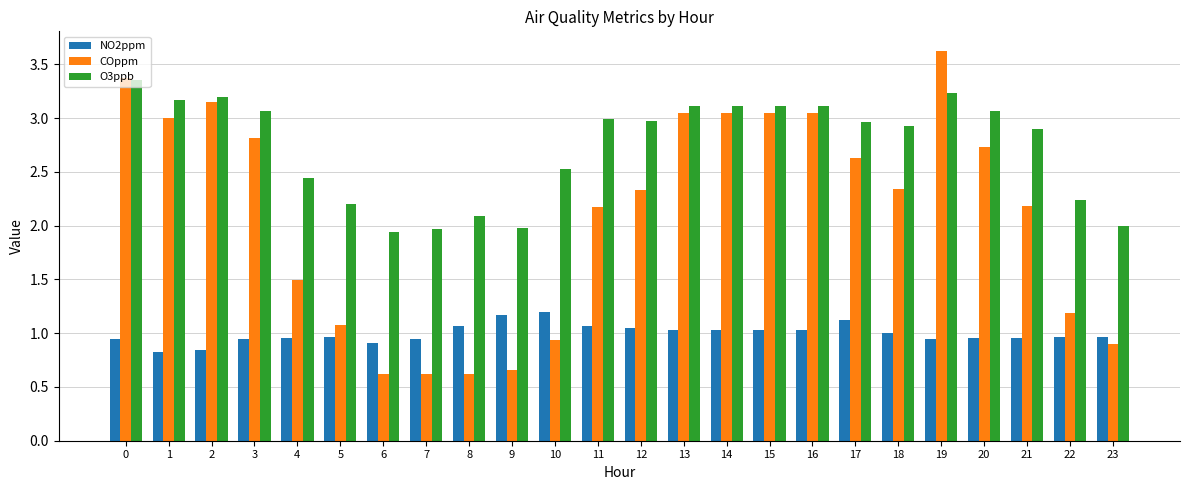

Rank the series at 21 from highest to lowest value.

O3ppb, COppm, NO2ppm